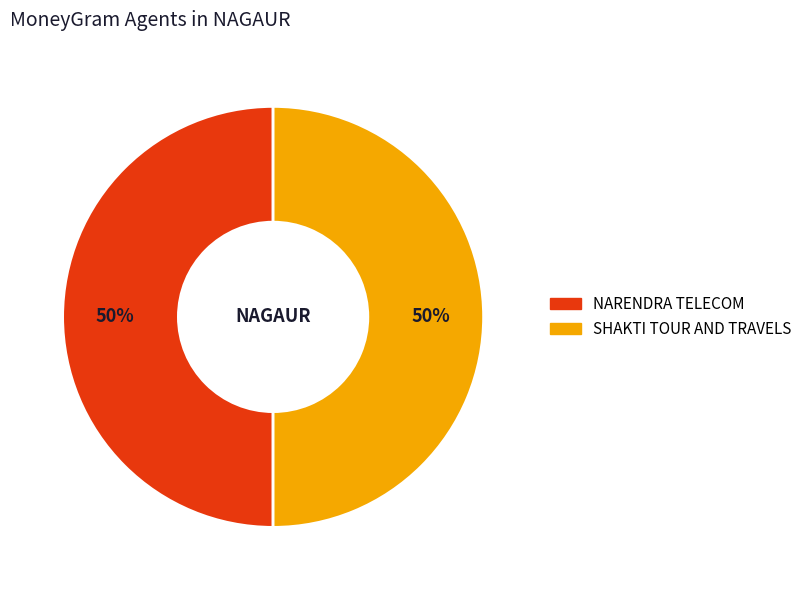

True or false: NARENDRA TELECOM accounts for 64% of the total.

False